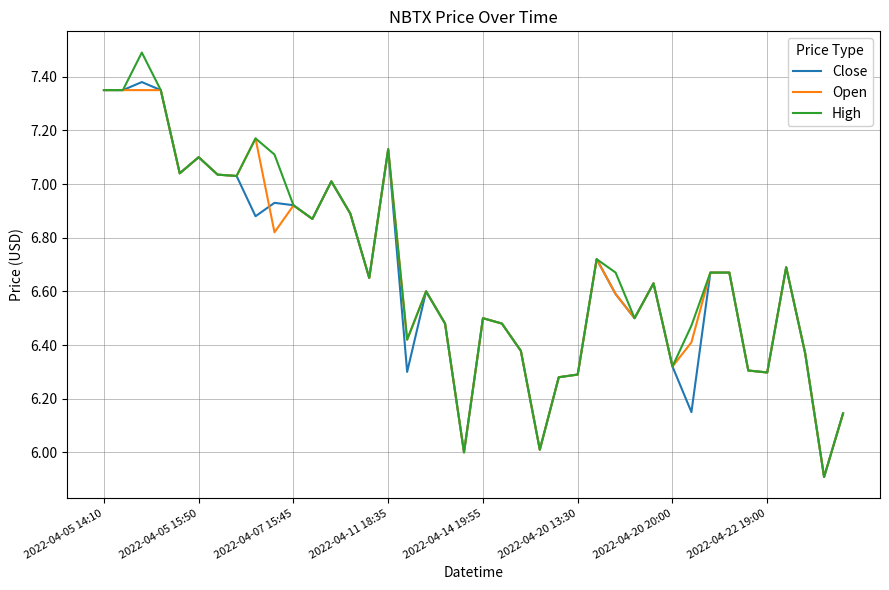

What are all the series names shown in the legend?

Close, Open, High